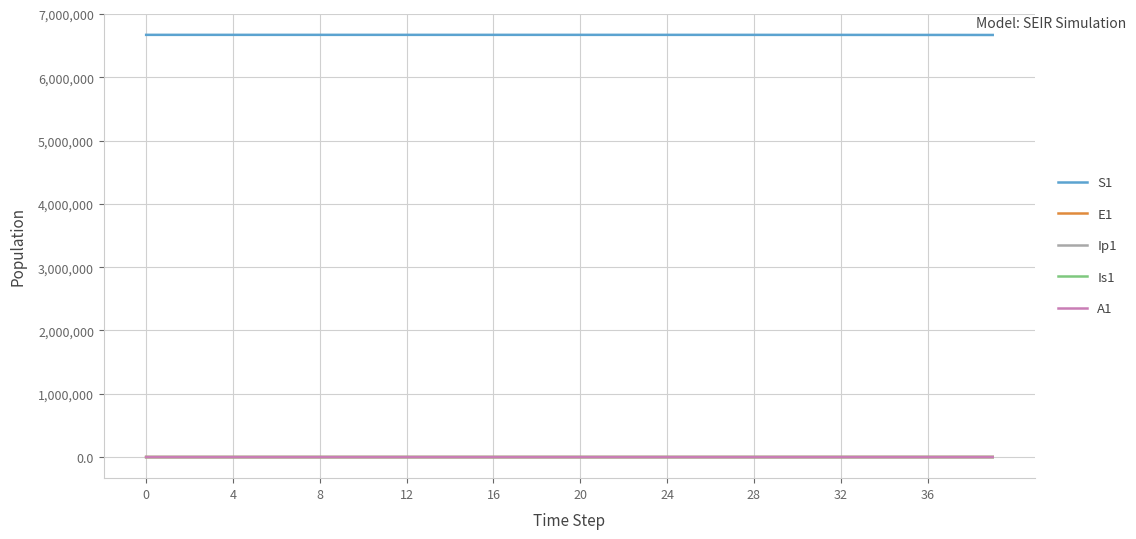

Which series has the largest total across all categories?

S1